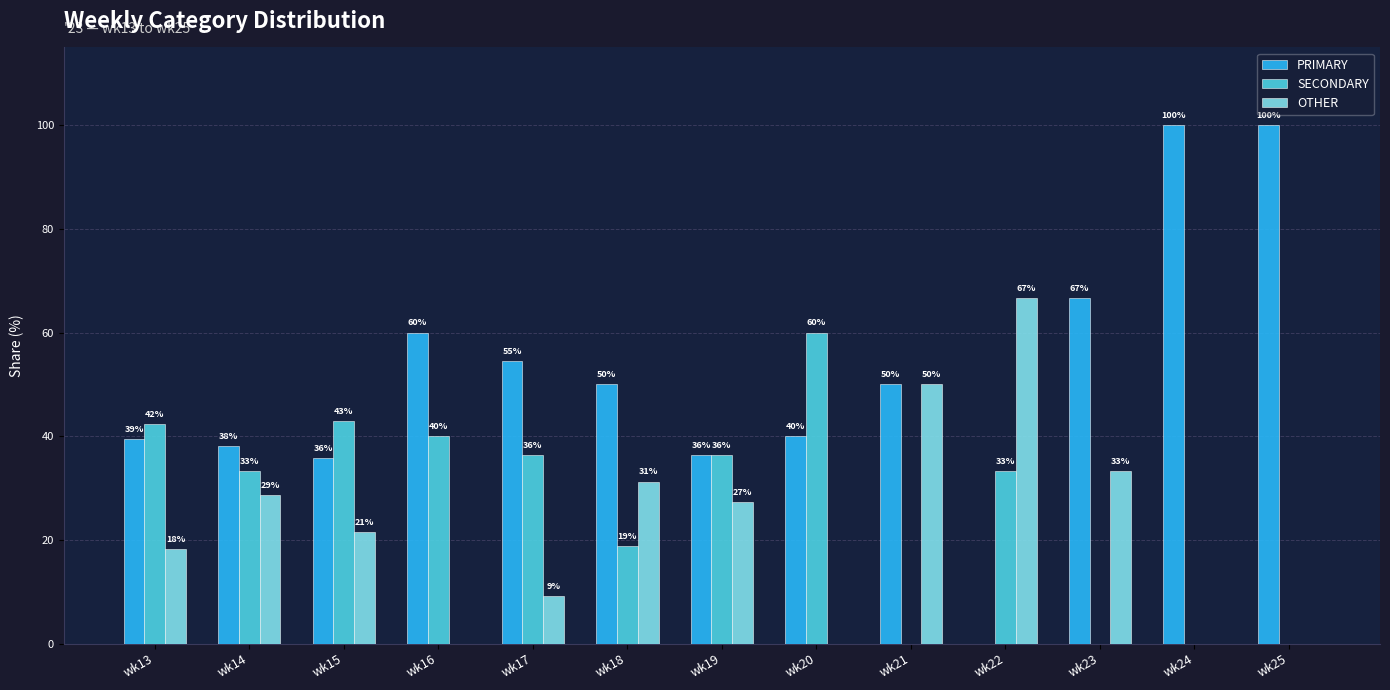

Are the bars grouped side by side (vs. stacked)?

Yes